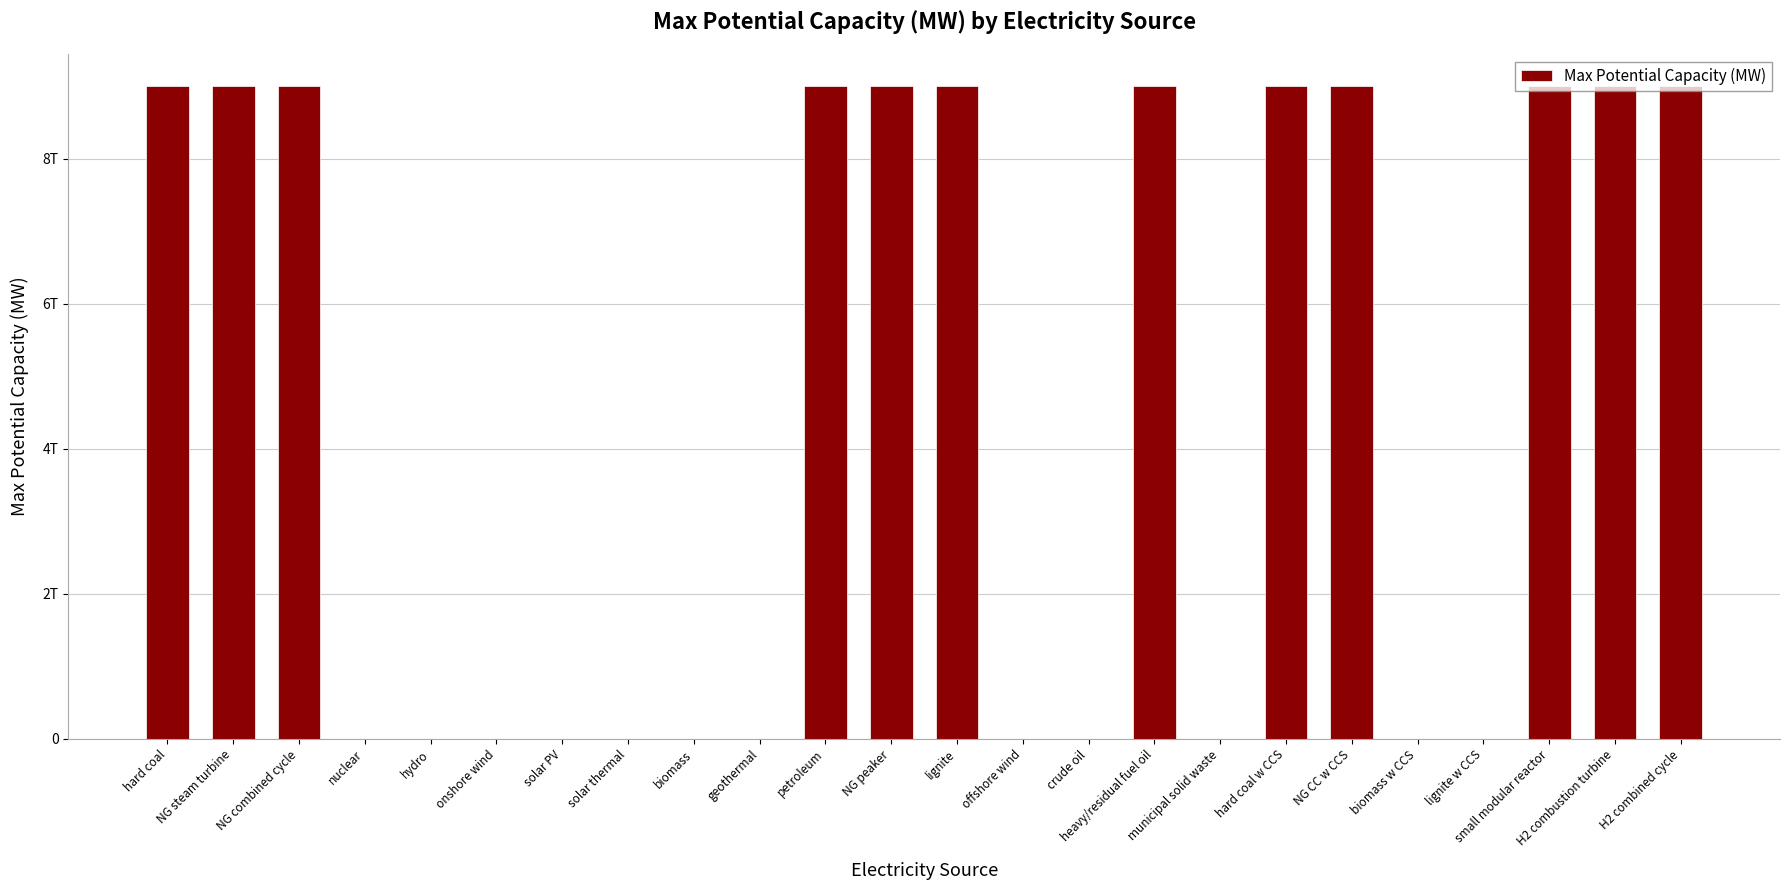

Between hard coal and lignite w CCS, which is larger?

hard coal